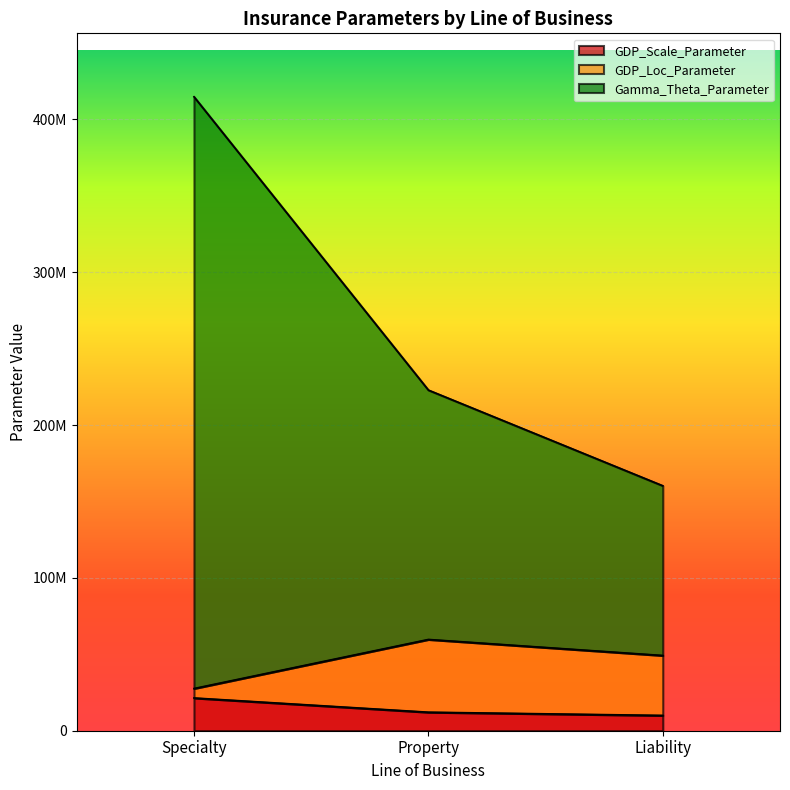

What is the label of the 1st point from the left?

Specialty